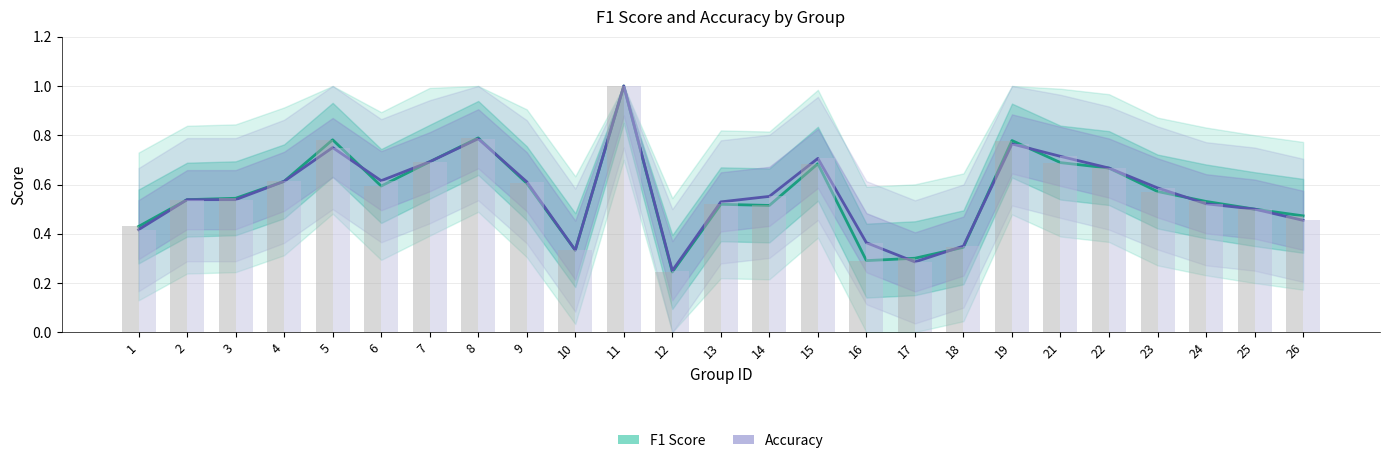

Count the number of data series in this chart.

2